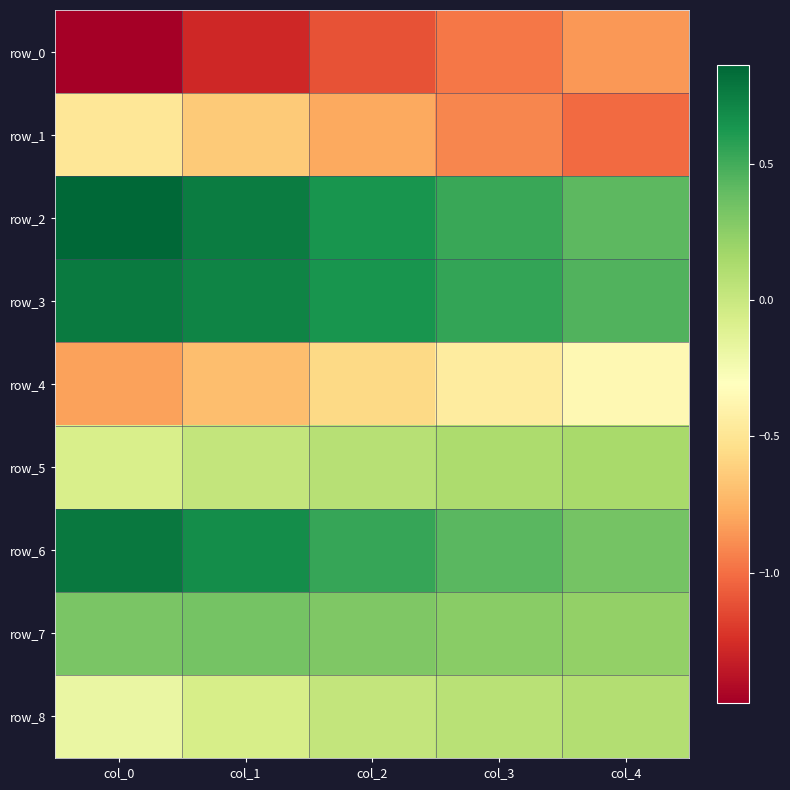

What is the minimum value shown in the chart?

-1.5